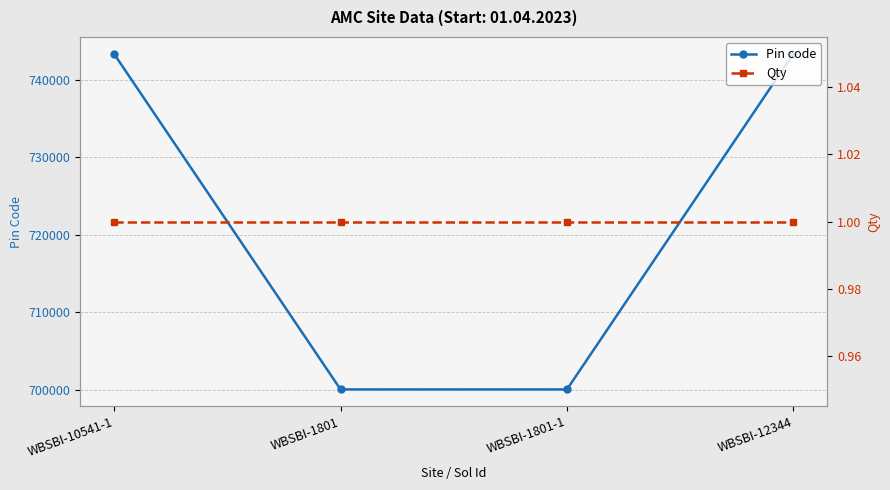

At how many categories does at least one series exceed 109184?

4